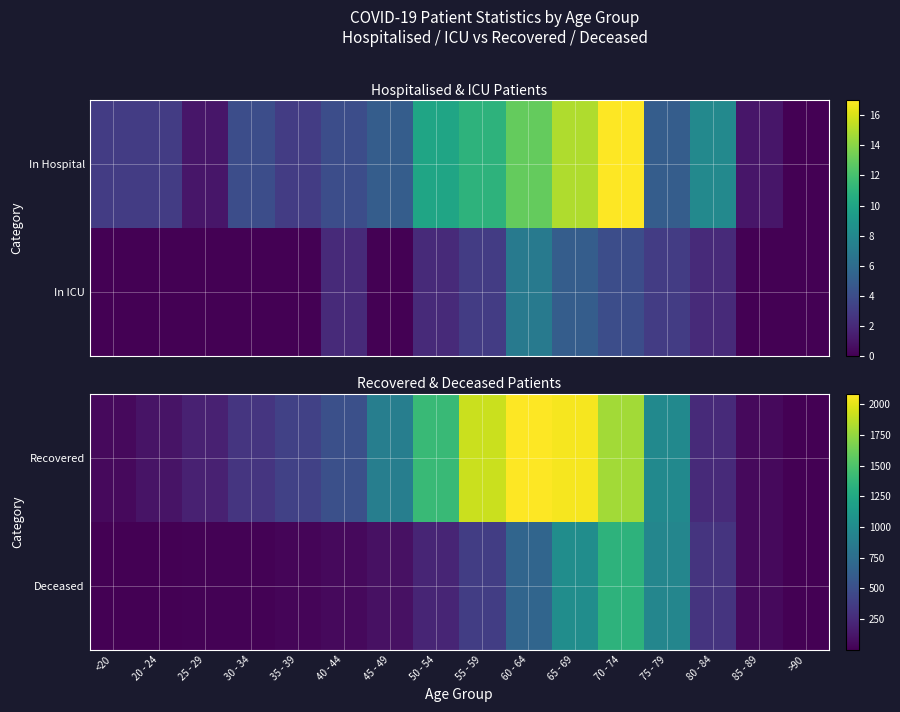

How many values in the Deceased series are below 94?

8